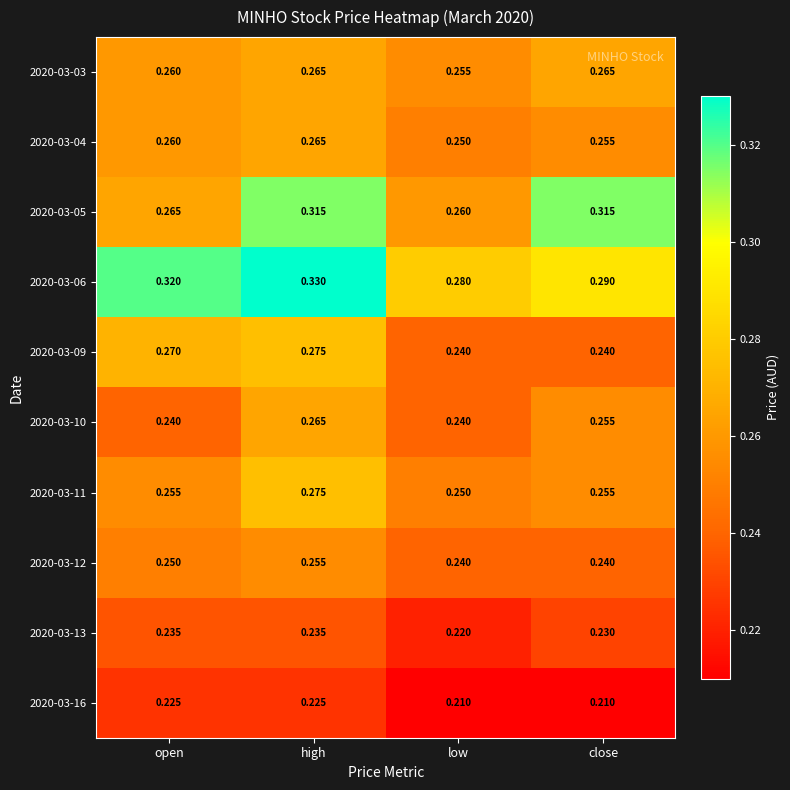

Which category has the highest value across all series?

high